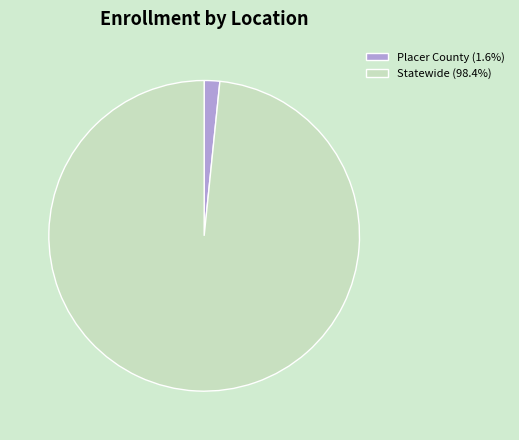

Which category has the smallest portion of the pie?

Placer County